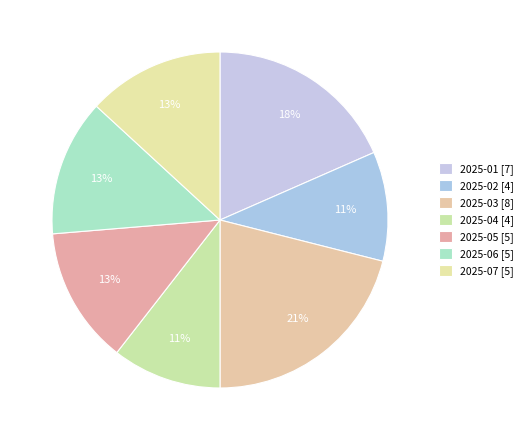

How many slices are in this pie chart?

7